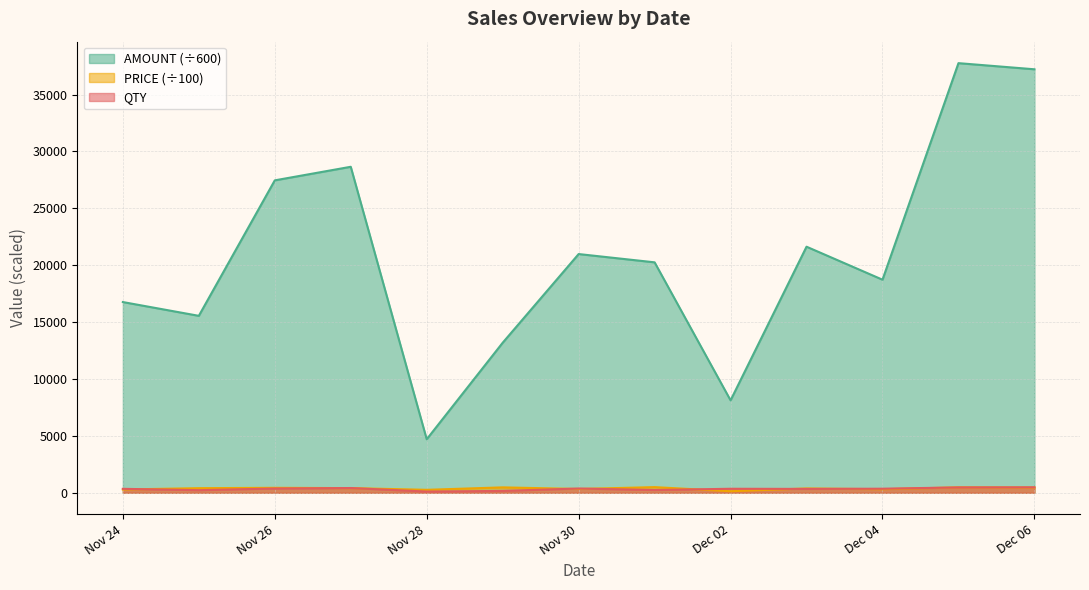

What is the greatest value displayed?

37765.1